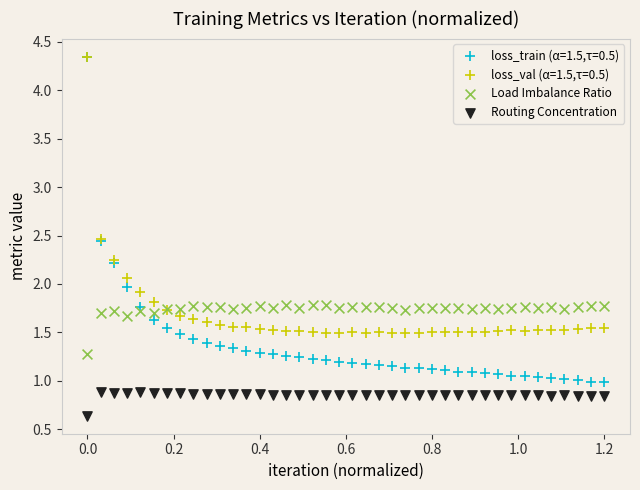

In the Routing Concentration series, what Y value is closest to 0?

0.6